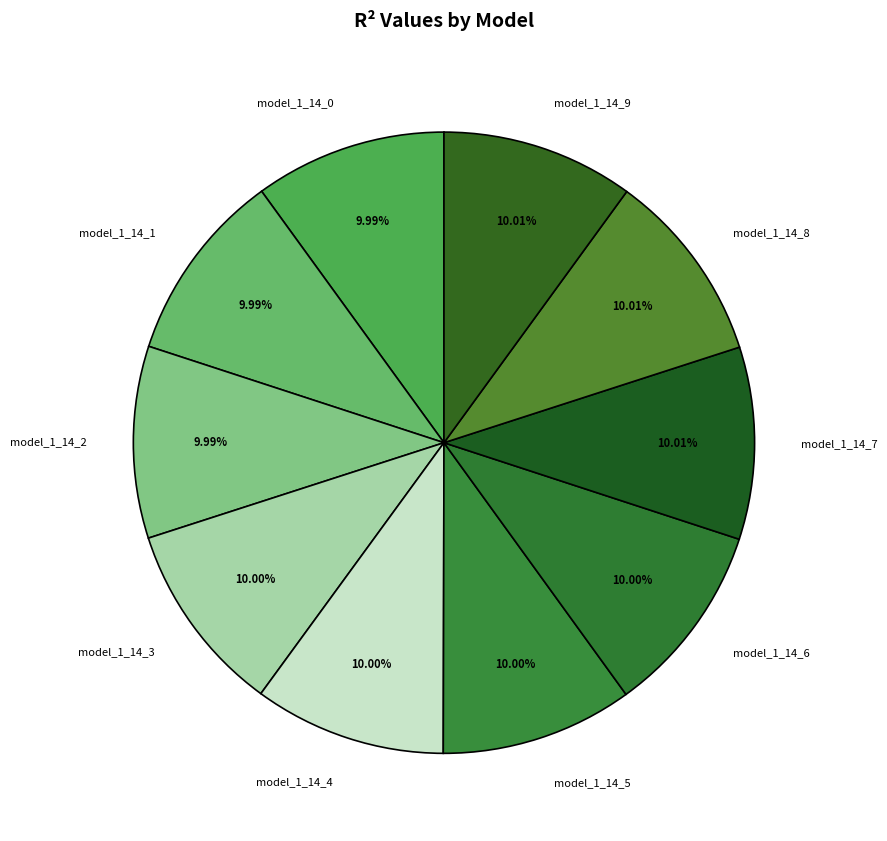

To the nearest percent, what is the combined percentage of model_1_14_0 and model_1_14_9?

20%